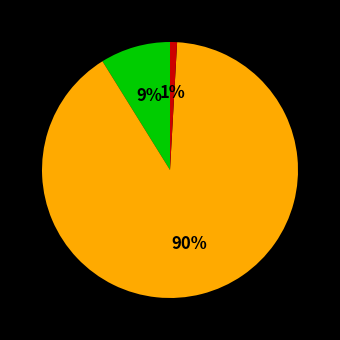

Count the number of slices in the pie.

3